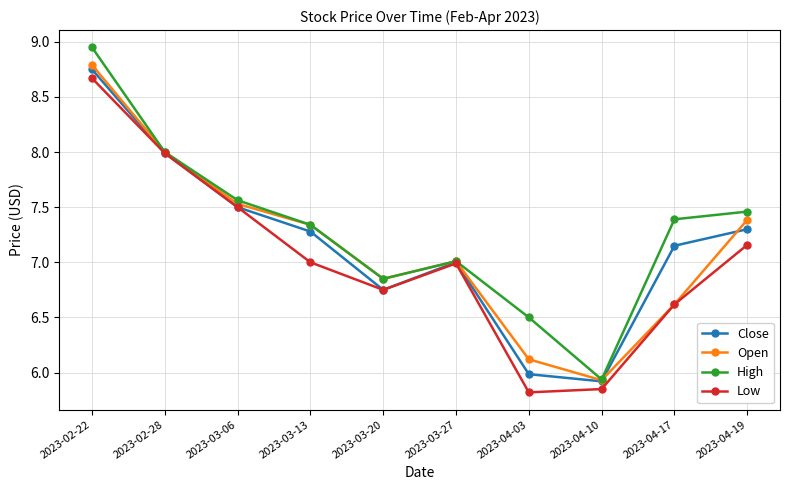

Is the value of Low at 2023-03-06 greater than the value of Open at 2023-04-10?

Yes